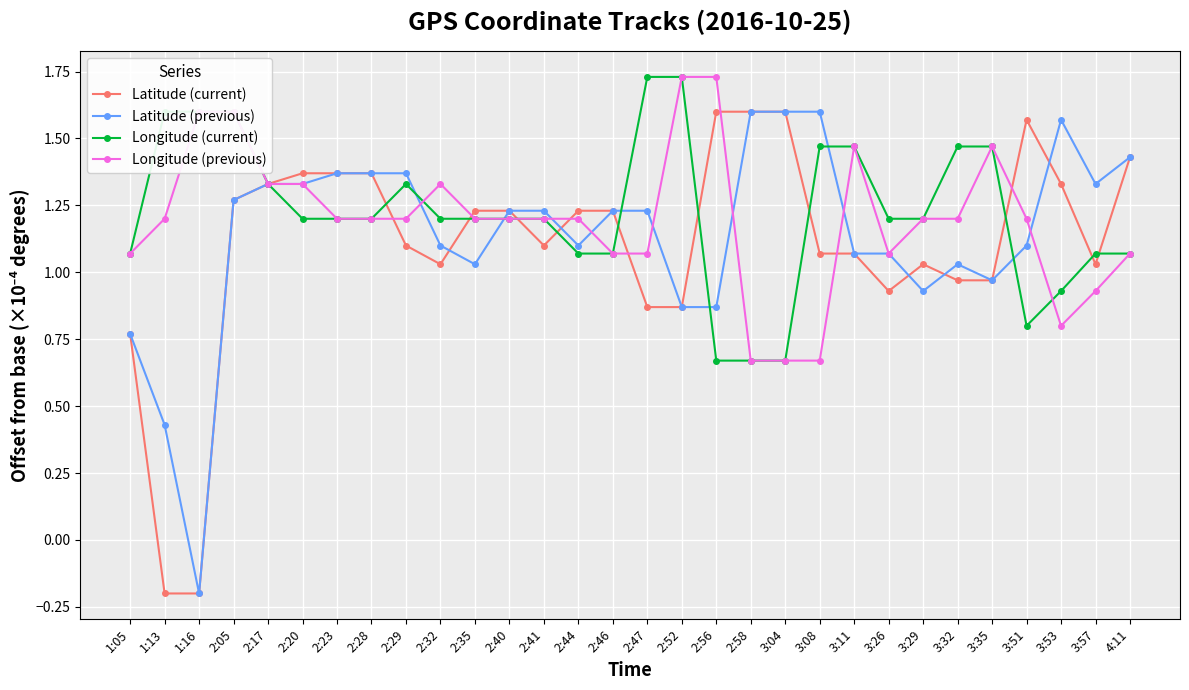

What position from the left is 2:47?

16